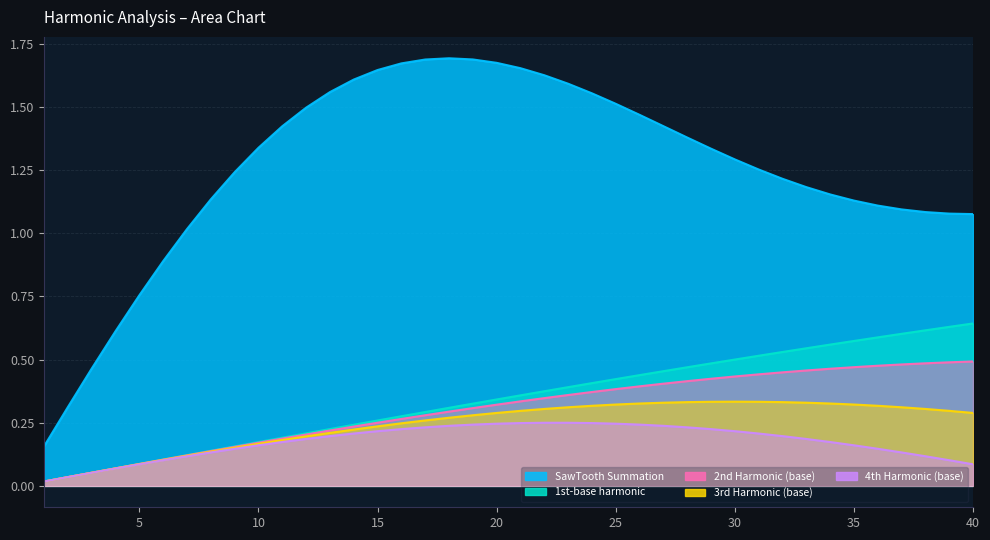

What is the value of the 4th Harmonic (base) point at the 32nd from the left?

0.2